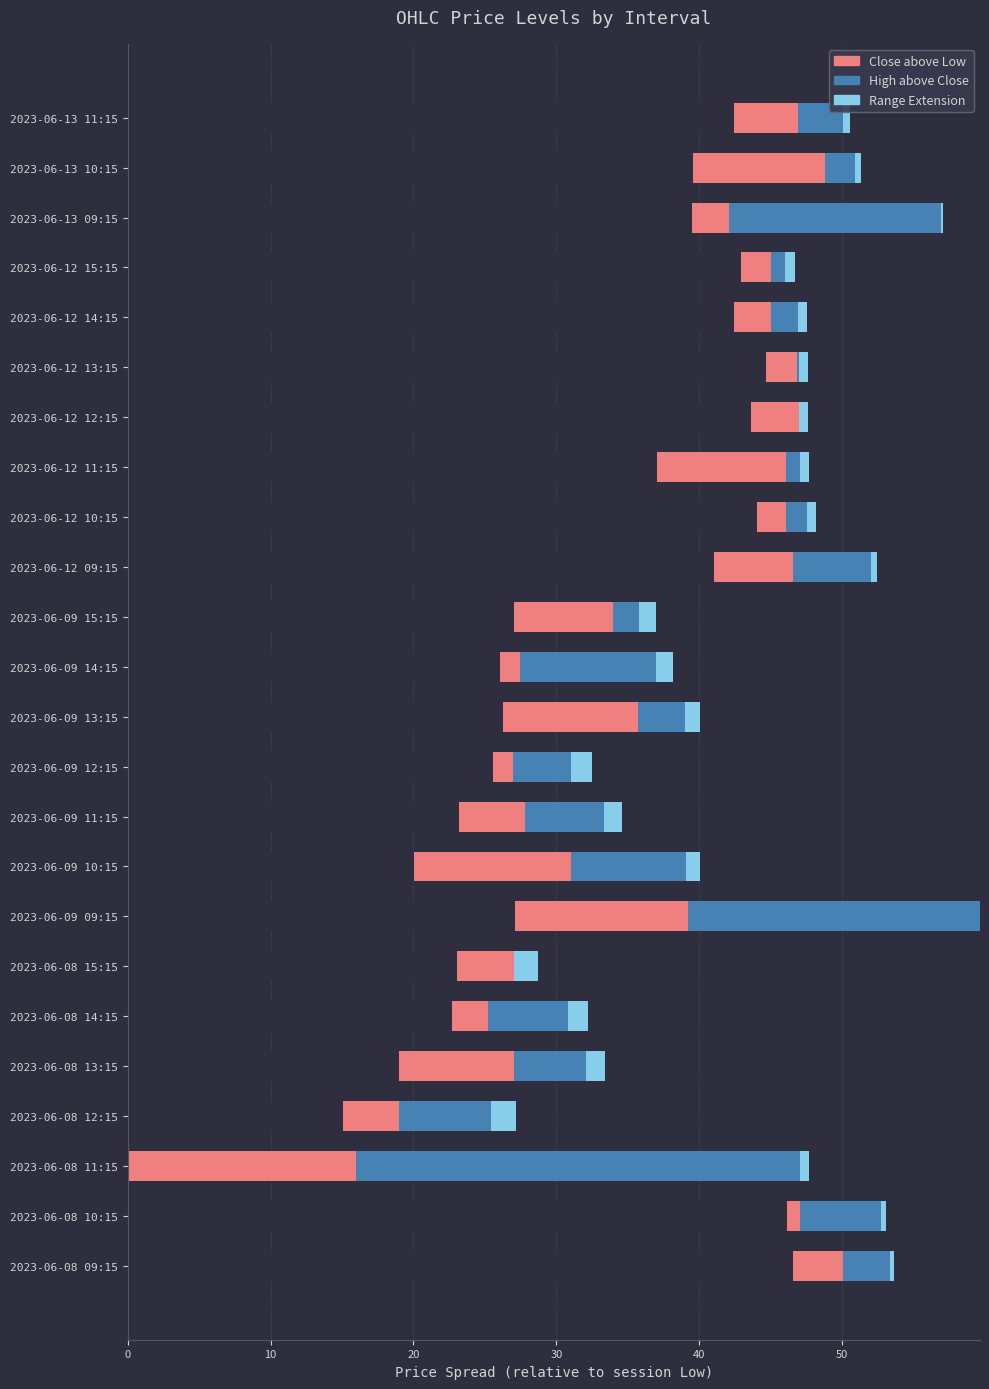

Between 2023-06-08 12:15 and 2023-06-08 15:15, which series saw the biggest shift?

High above Close